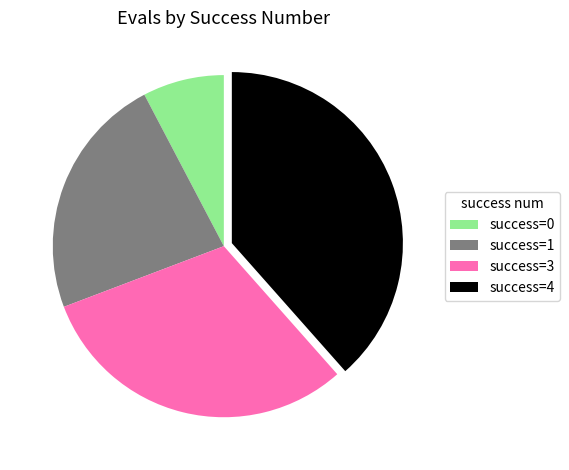

Combined, do success=3 and success=4 account for over 50%?

Yes